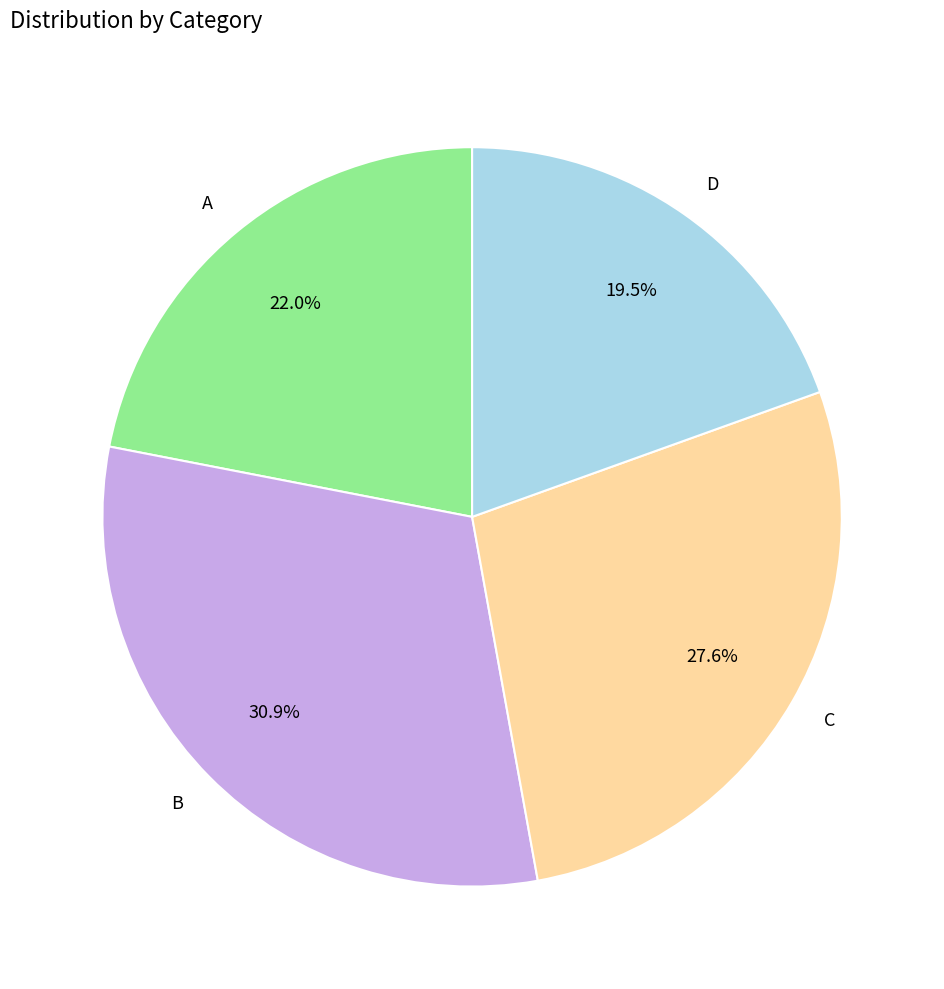

What percentage is NOT represented by D?

80.5%